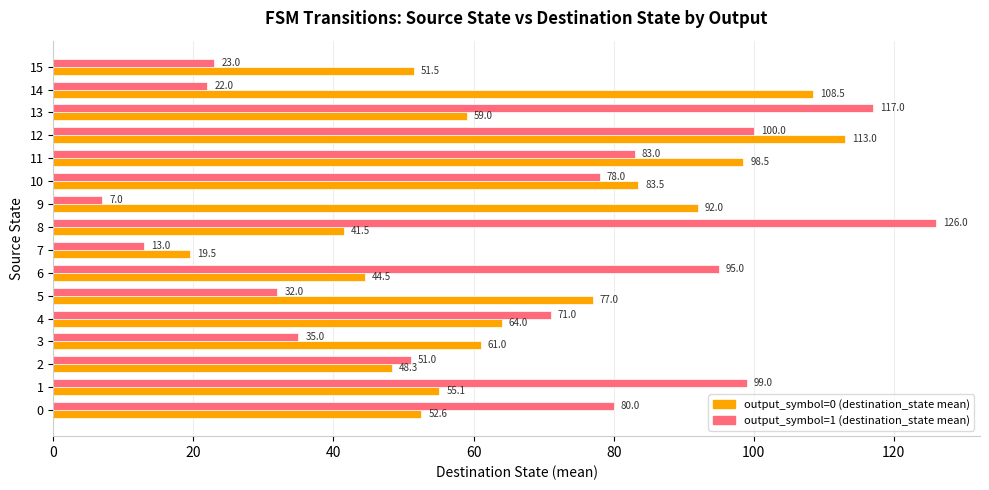

The output_symbol=1 (destination_state mean) series shows 35.1 at 10. True or false?

False